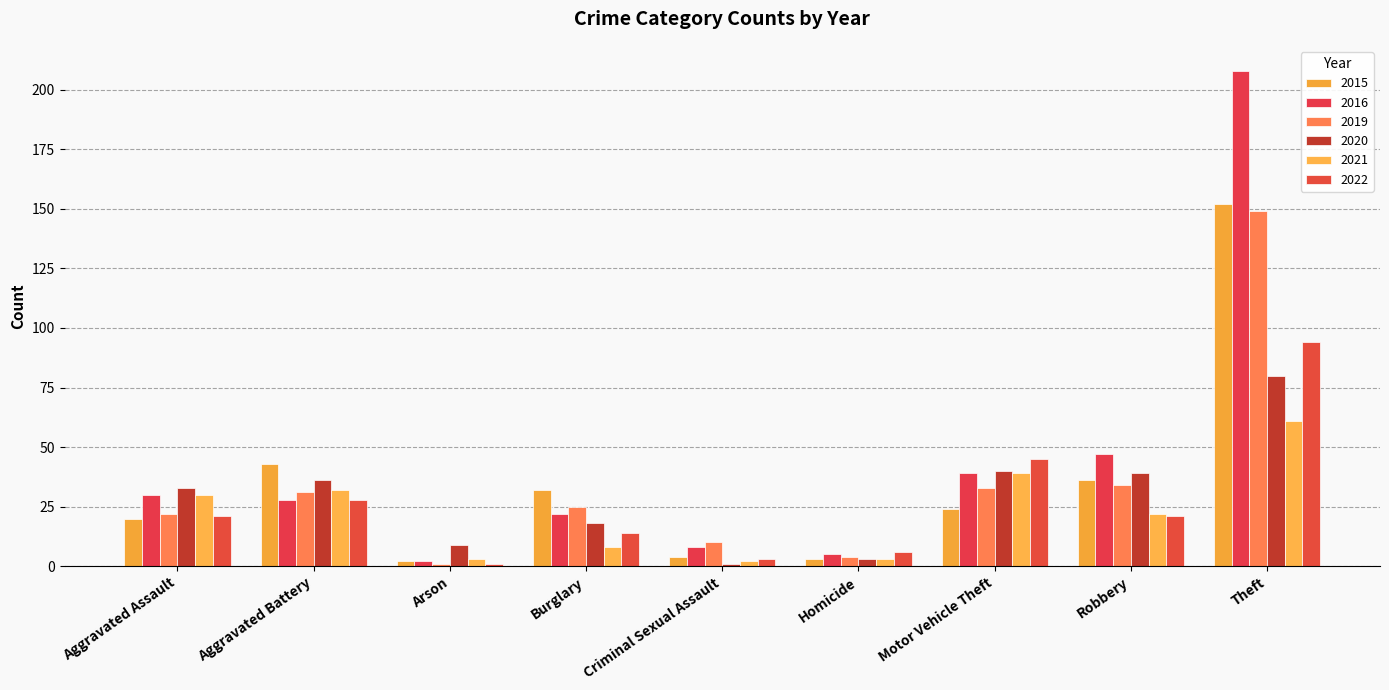

Is the value of 2022 at Criminal Sexual Assault greater than the value of 2020 at Aggravated Battery?

No